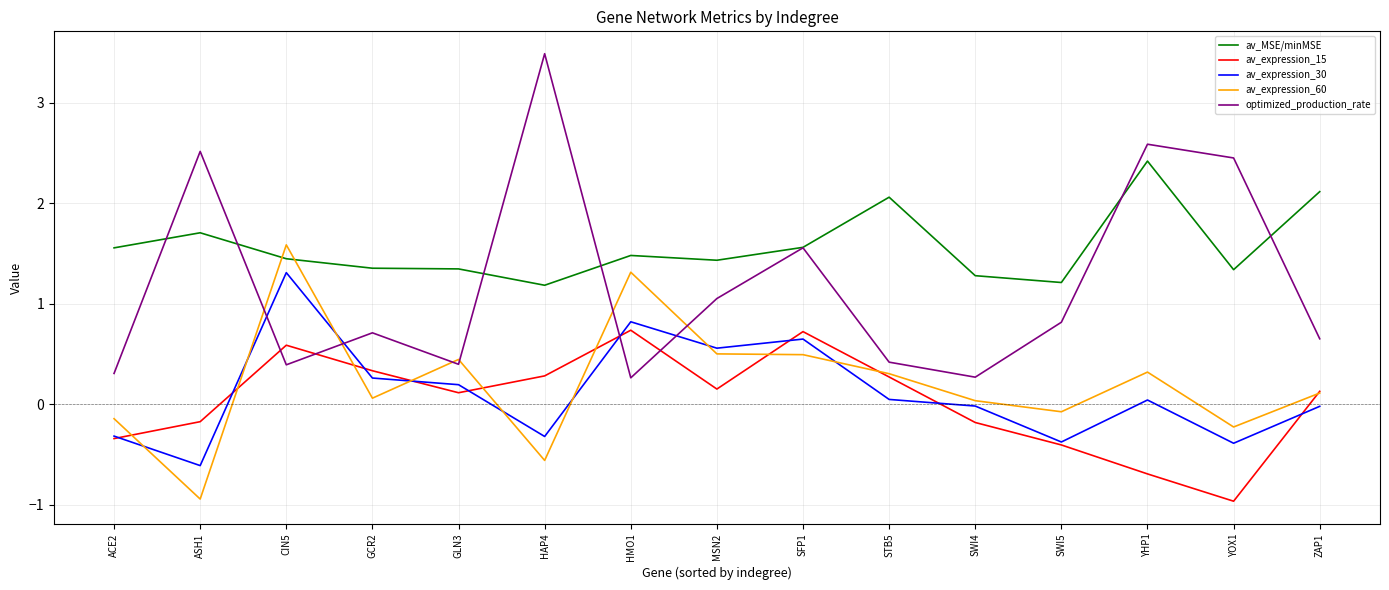

Rank the series by their maximum value, from highest to lowest.

optimized_production_rate, av_MSE/minMSE, av_expression_60, av_expression_30, av_expression_15